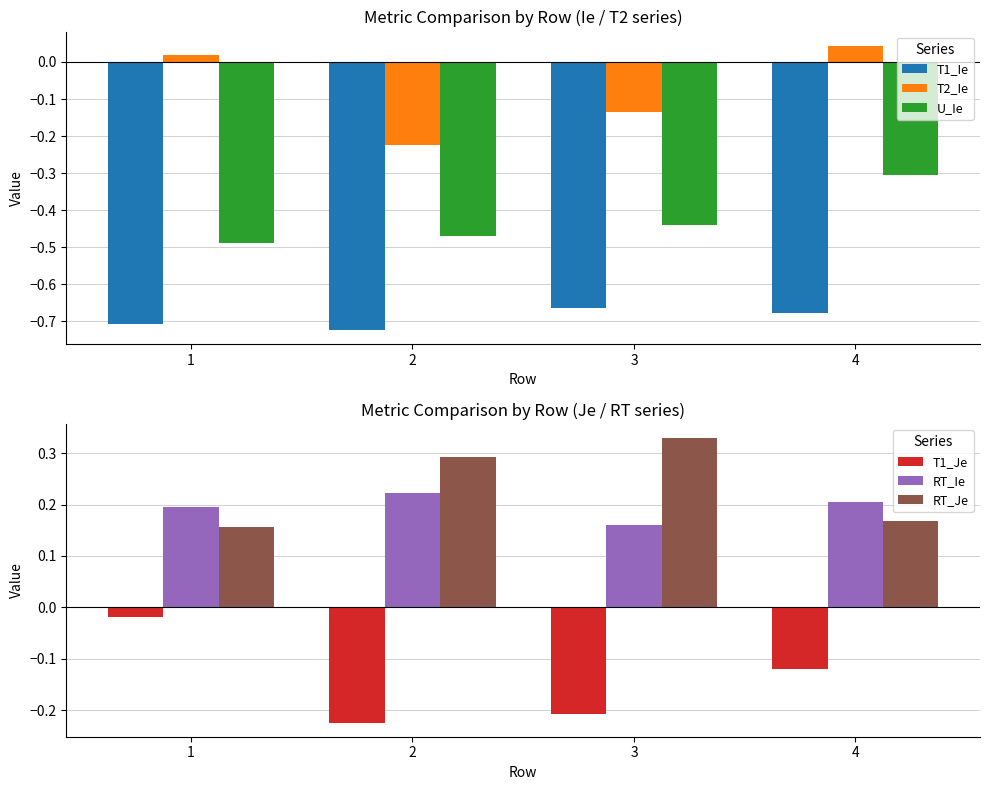

What is the spread (max minus min) of values at 3?

1.0